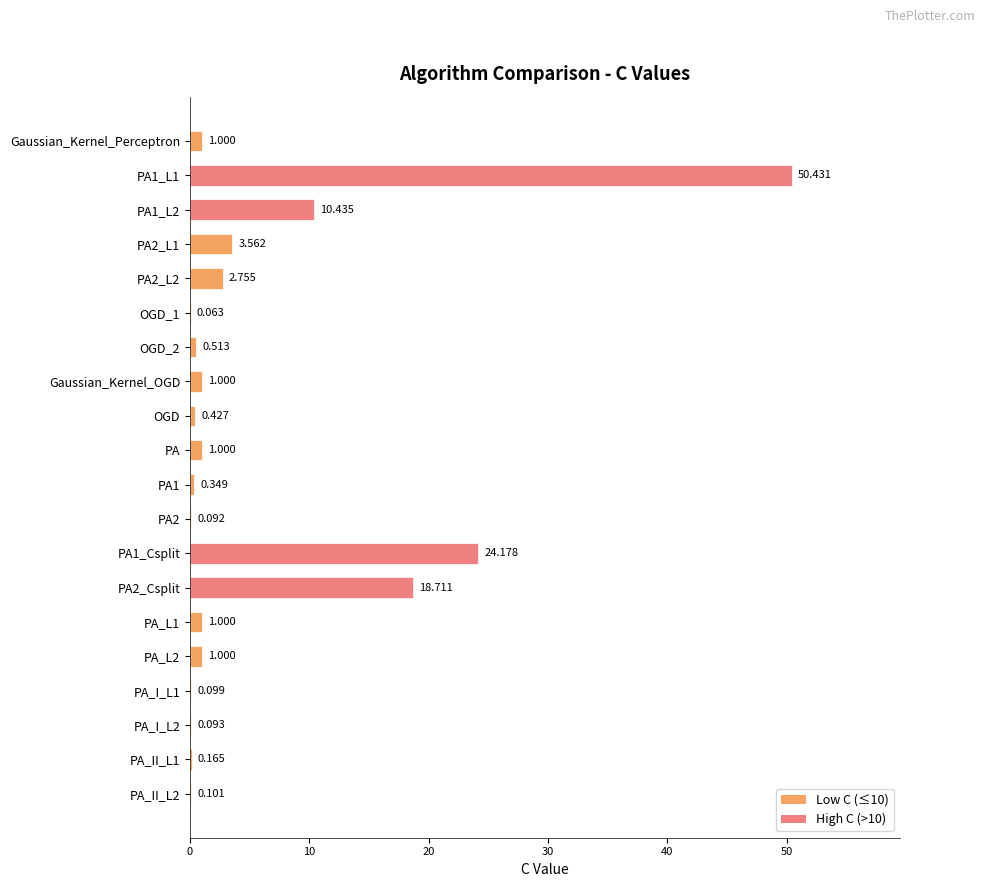

Where is the data nearest to the value 25?

PA1_Csplit